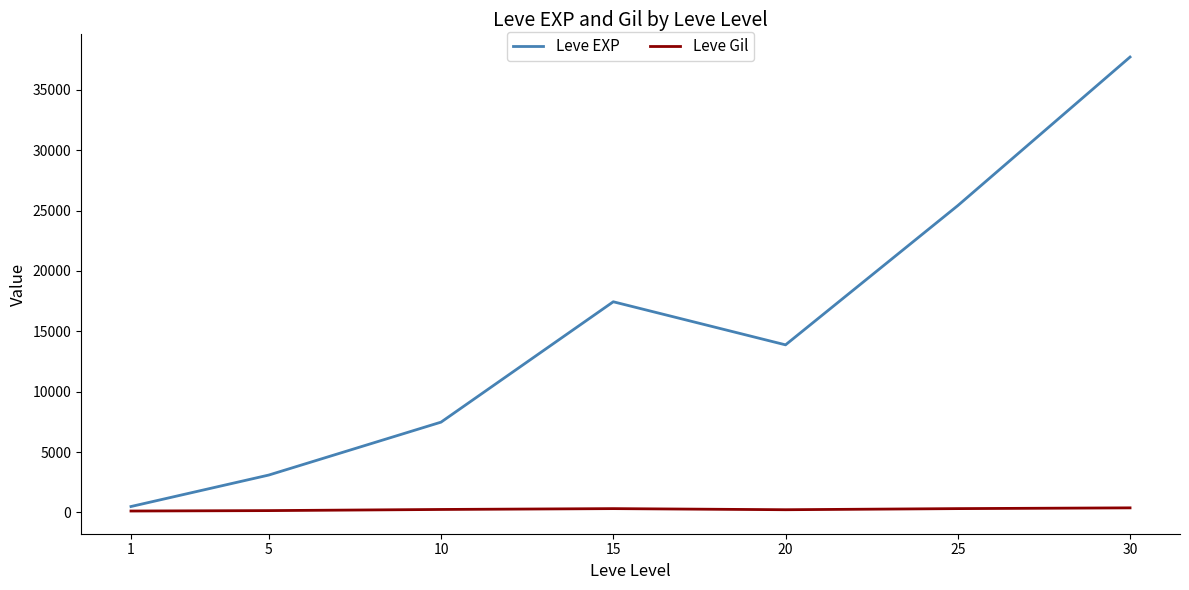

At which category does Leve EXP reach its first local valley?

20